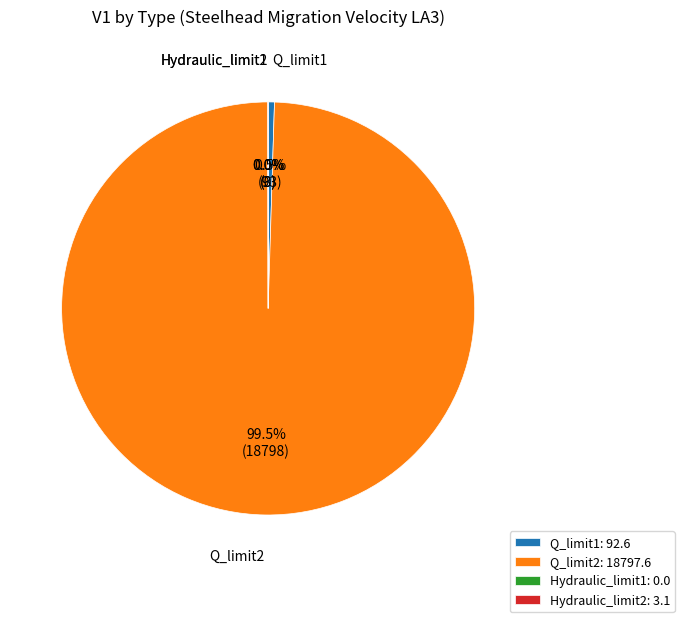

Does Q_limit2: 18797.6 account for over 50% of the chart?

Yes